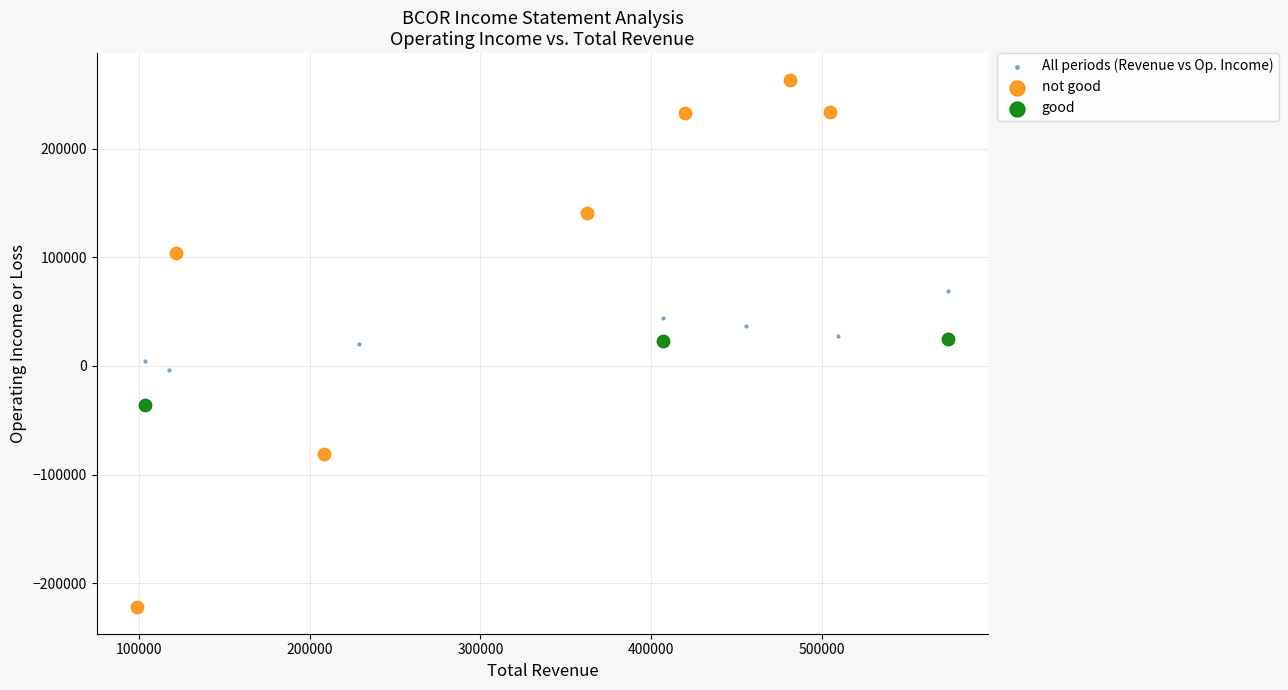

Which series reaches the minimum Y coordinate?

not good